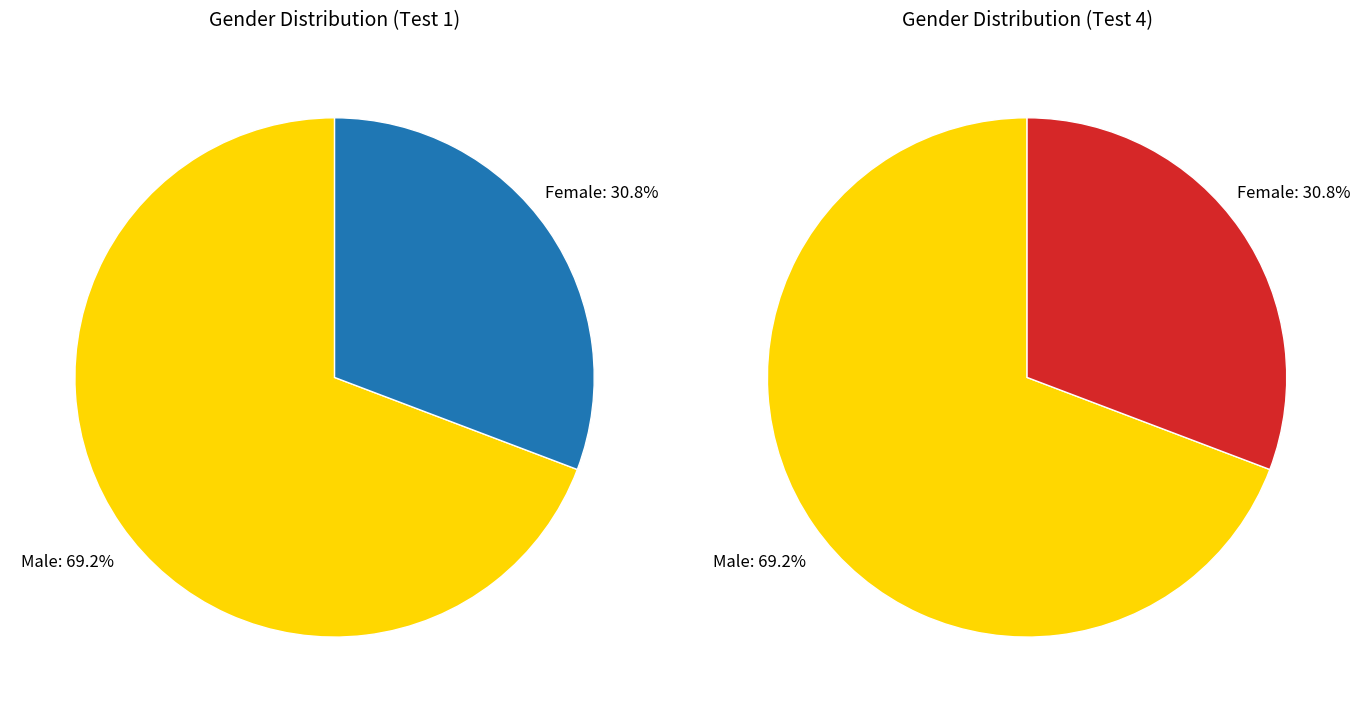

Combined, do Male and Female account for over 50%?

Yes